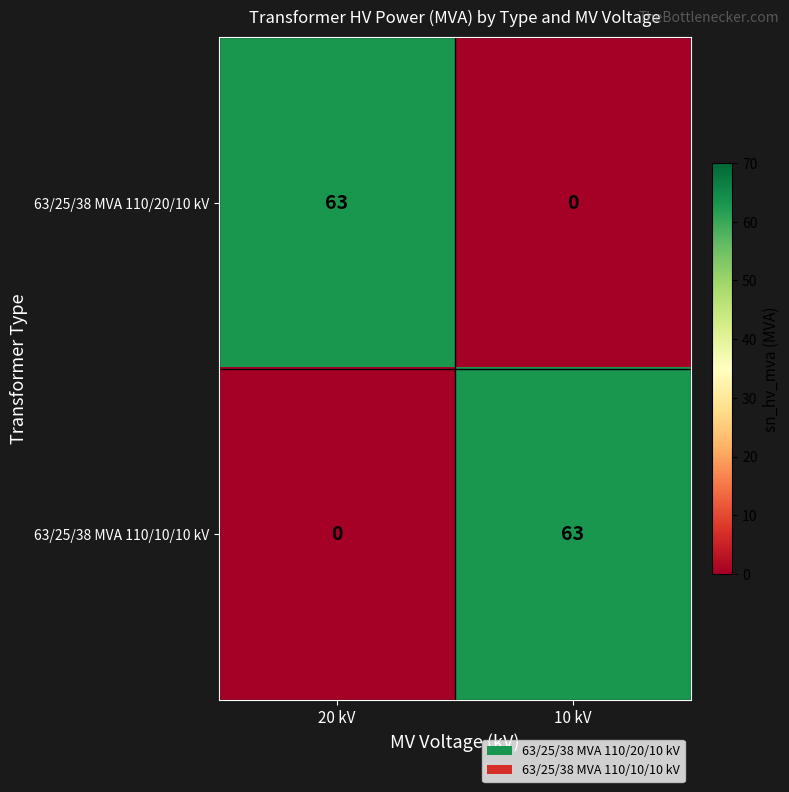

At 10 kV, list the series in order from smallest to largest.

63/25/38 MVA 110/20/10 kV, 63/25/38 MVA 110/10/10 kV